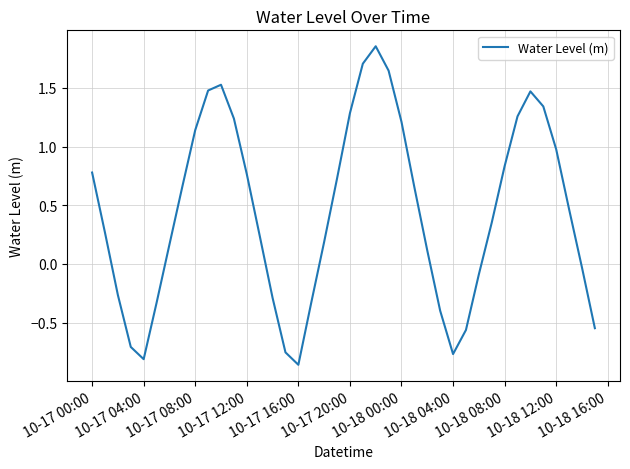

How many values exceed 0?

26